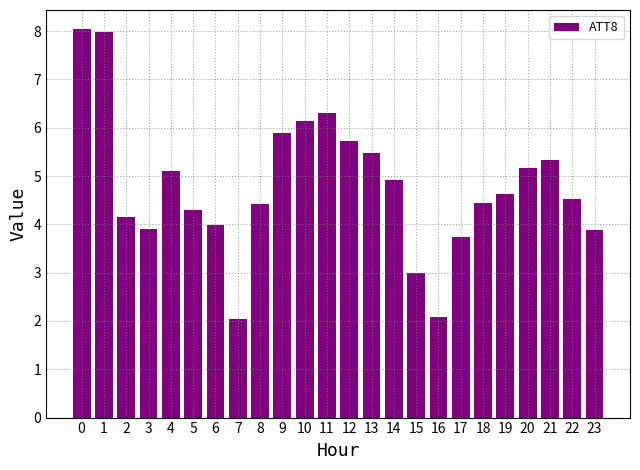

Approximately how many times larger is the value at 18 compared to 15?

1.5